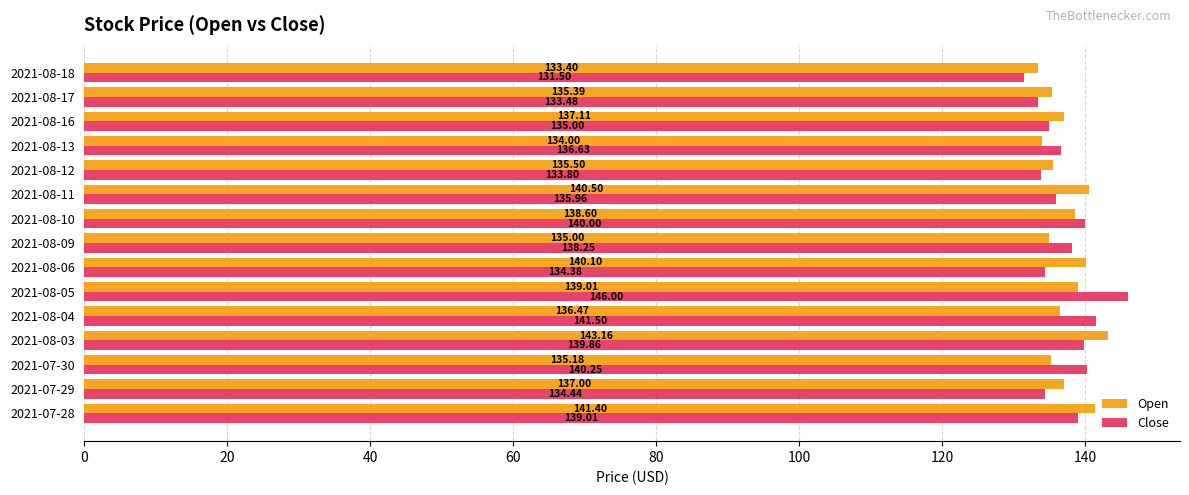

Which category has the lowest value in the Open series?

2021-08-18